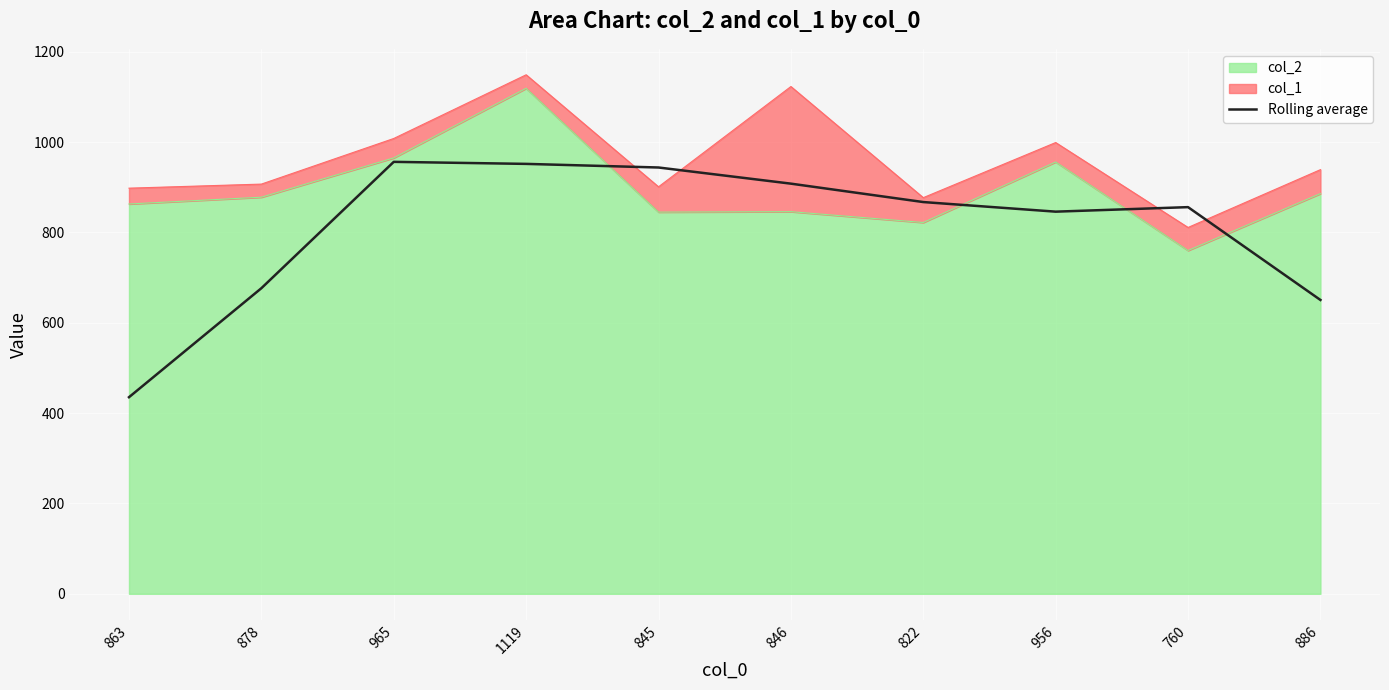

Is it true that the value at 846 is 1539.6?

False